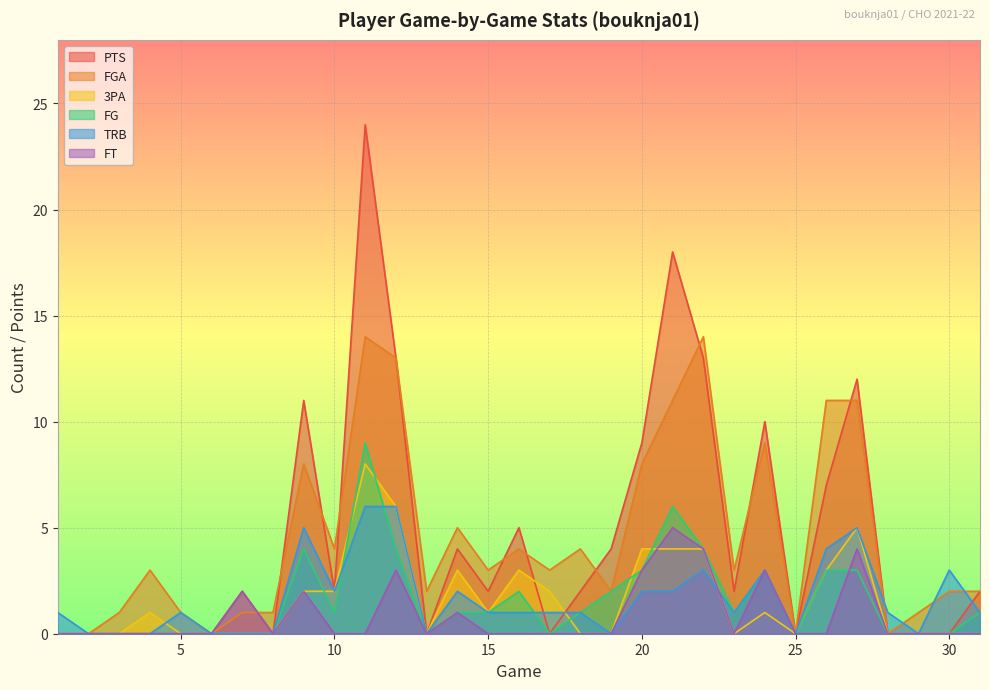

At which category does PTS reach its first local valley?

8